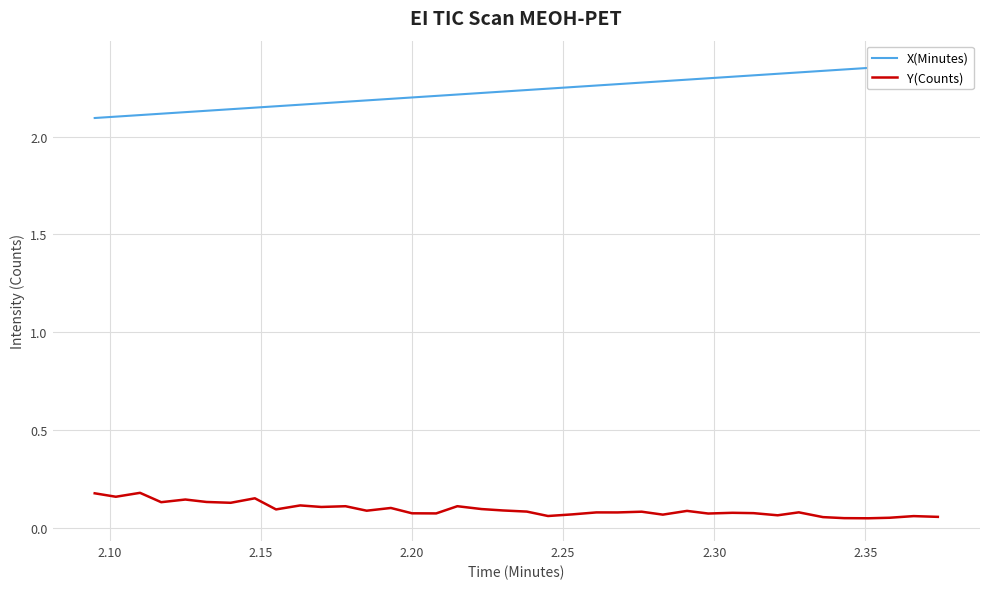

True or false: X(Minutes) has more than 2 interior local peaks.

False